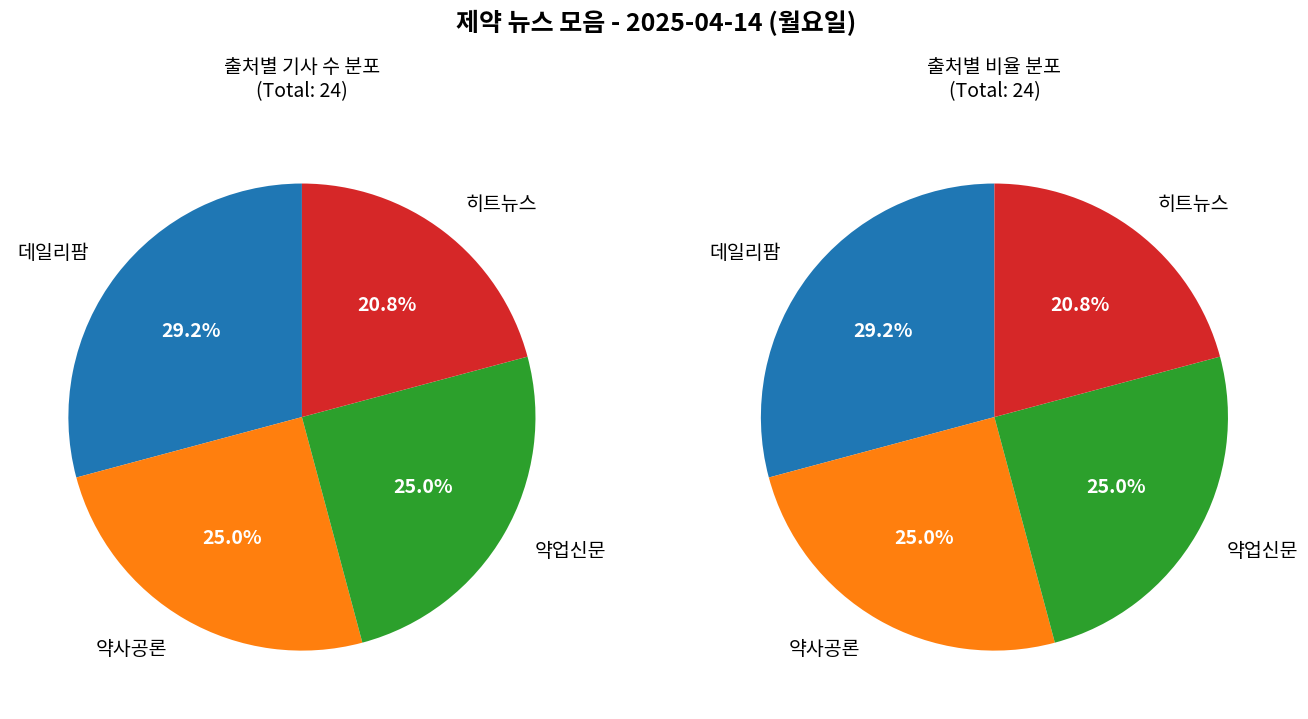

To the nearest percent, what is the average slice percentage?

25%